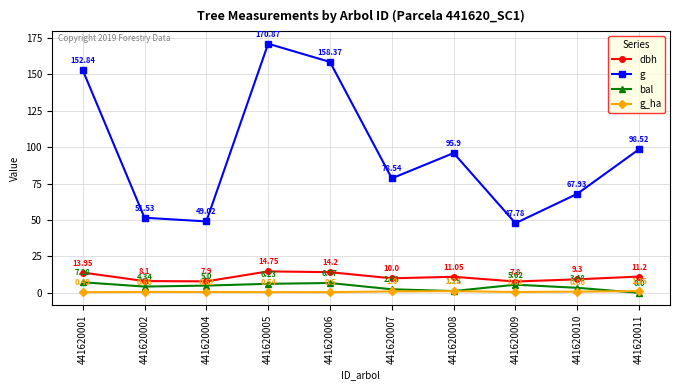

Which series changed the most between 441620001 and 441620004?

g